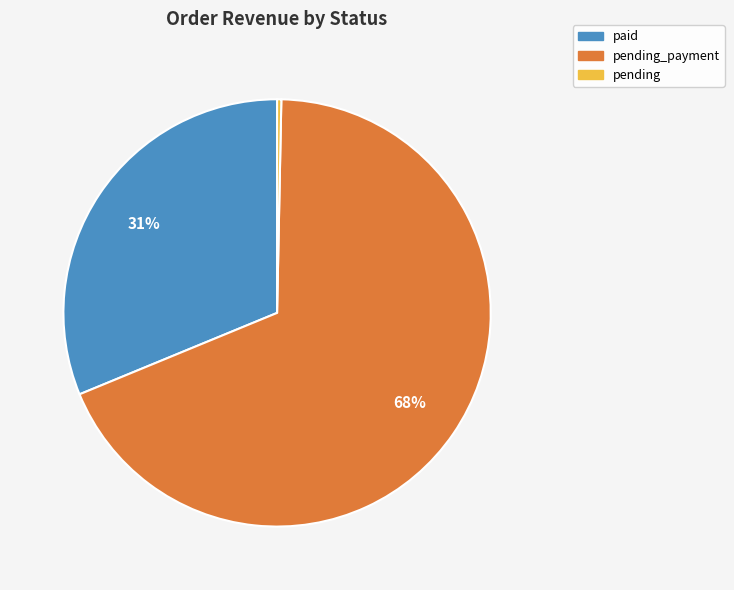

To the nearest percent, what is the average slice percentage?

33%